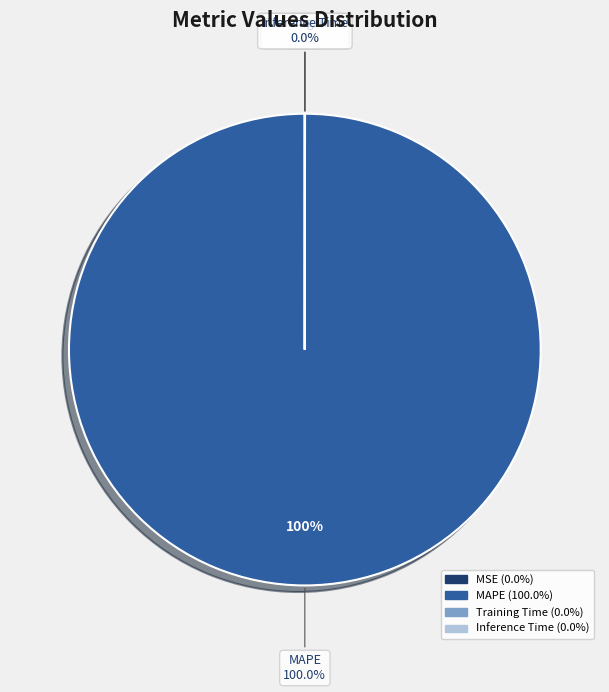

Which slice is the largest?

MAPE